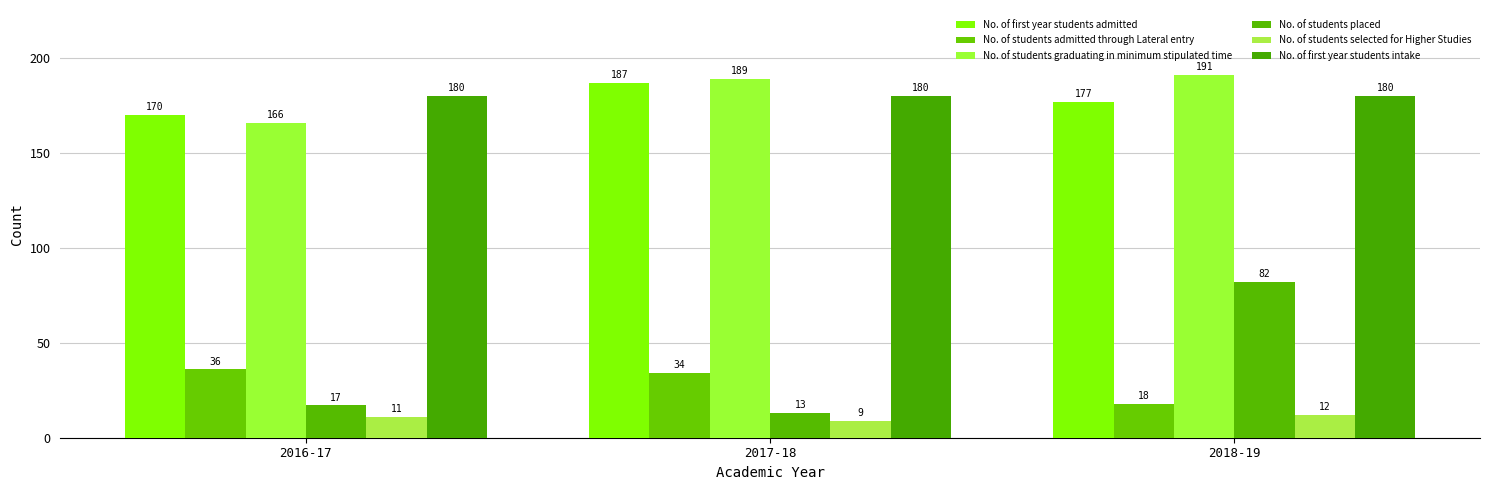

How many bars are there in each group?

6